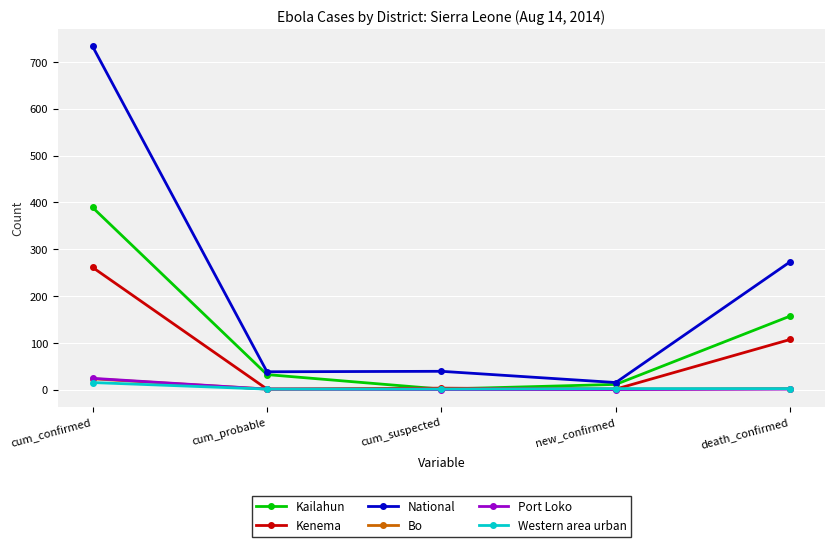

At which label is Kenema closest to 131?

death_confirmed